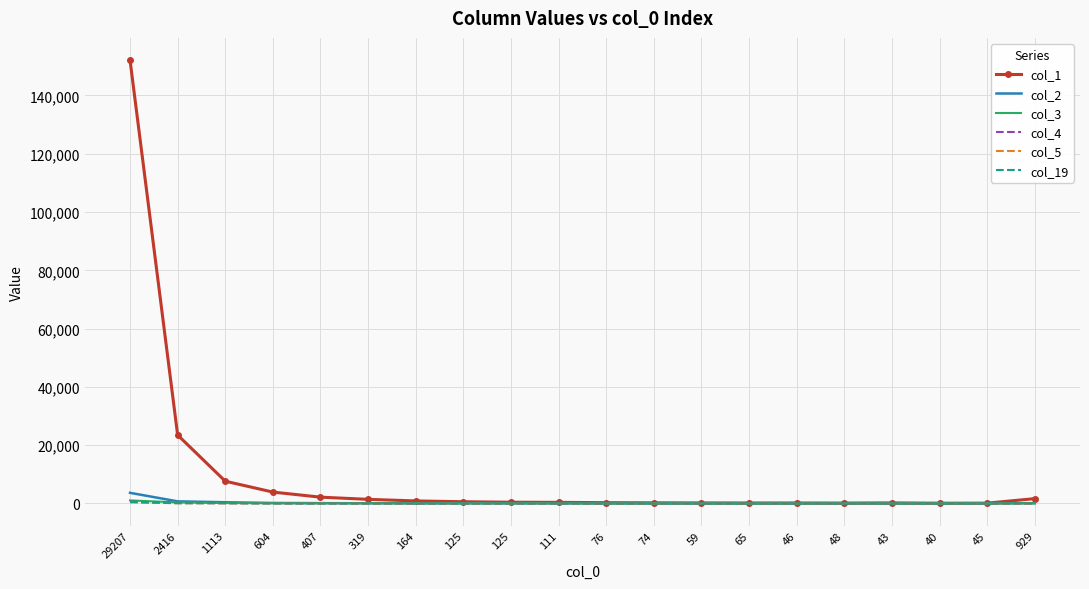

What are all the series names shown in the legend?

col_1, col_2, col_3, col_4, col_5, col_19